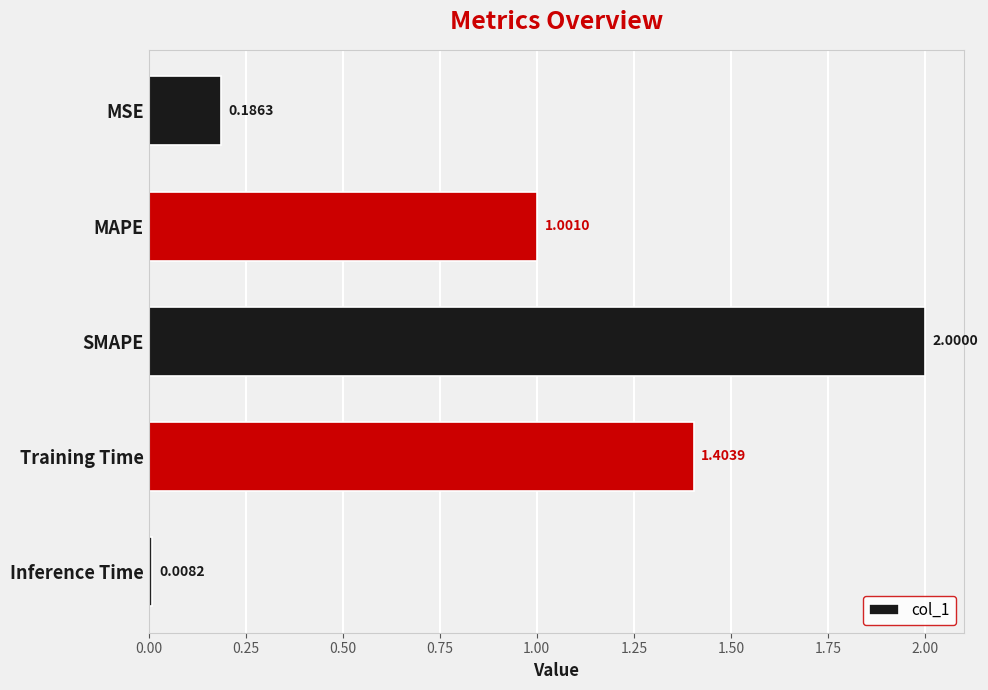

What is the sum of all values?

4.6